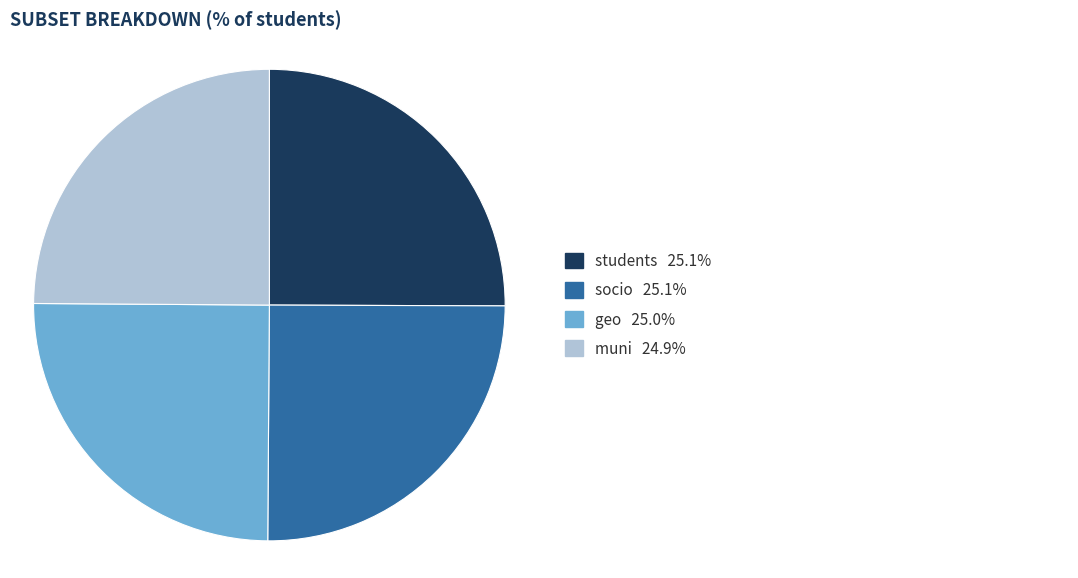

How many slices are in this pie chart?

4